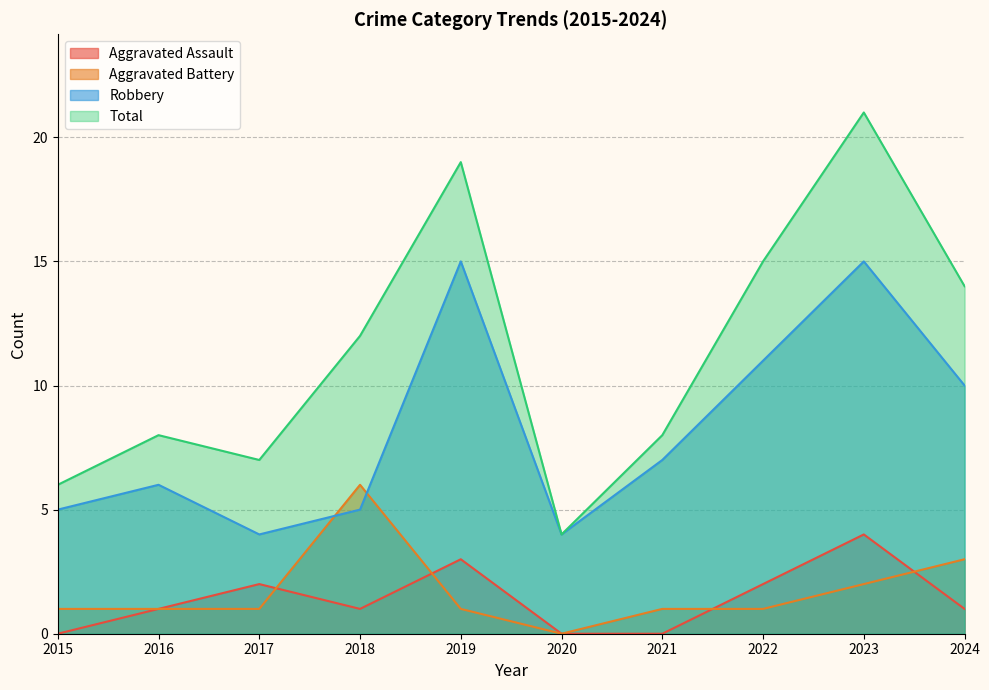

At which category does Aggravated Assault reach its first local valley?

2018